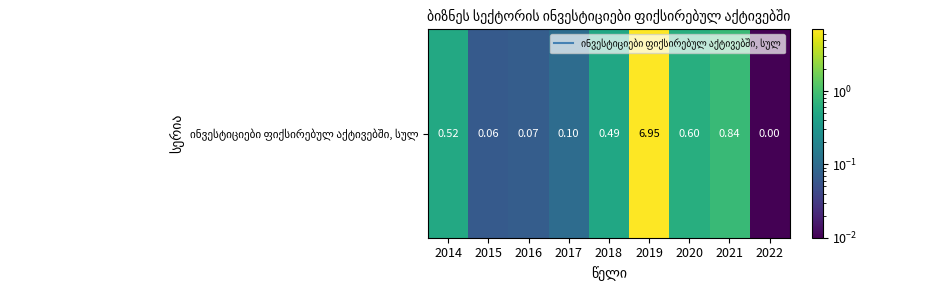

Which category has the lowest value across all series?

2022